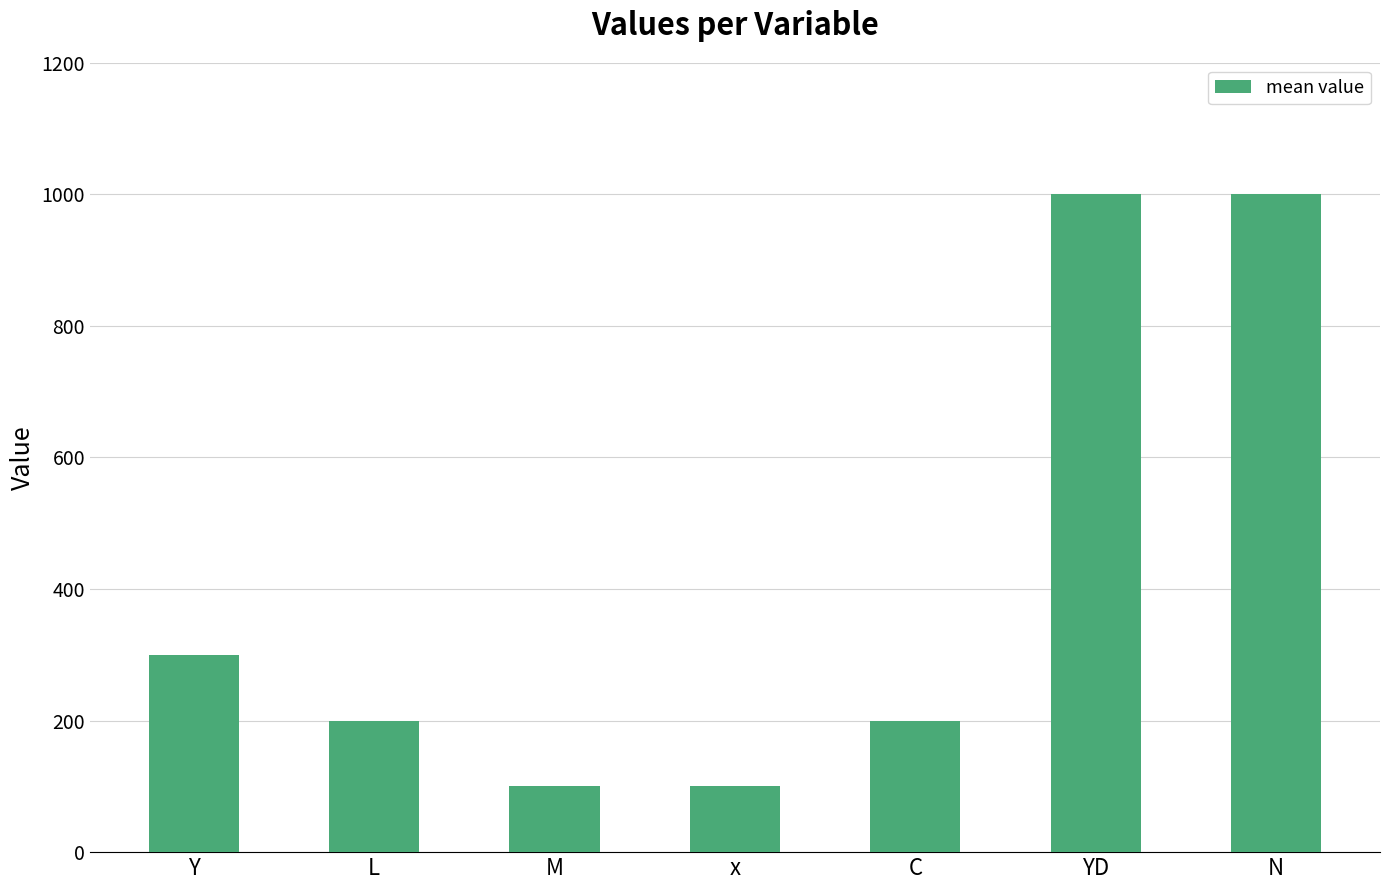

The value at x is 100. True or false?

True